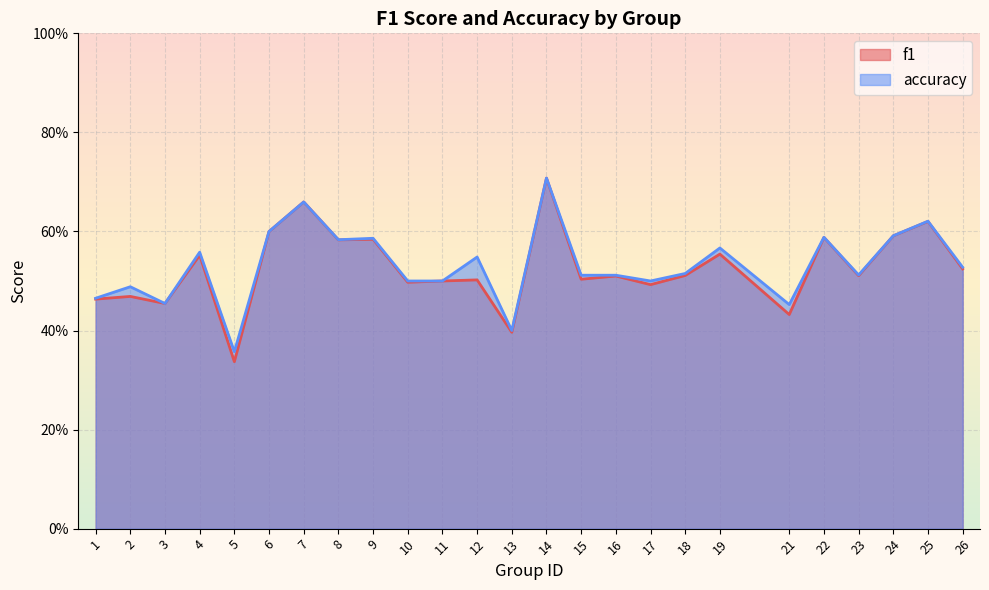

Rank the series by their average value, from highest to lowest.

accuracy, f1